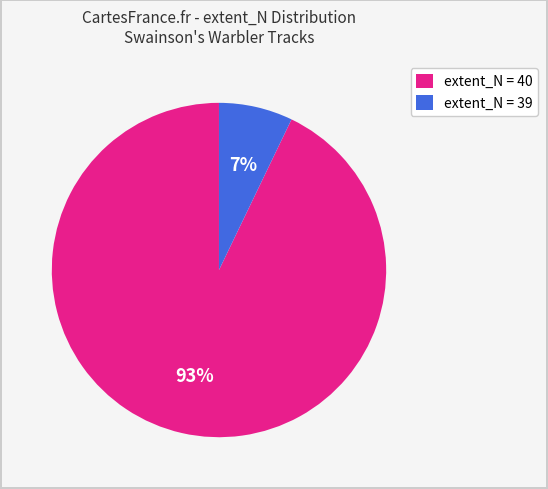

What is the smallest slice in the pie chart?

extent_N = 39